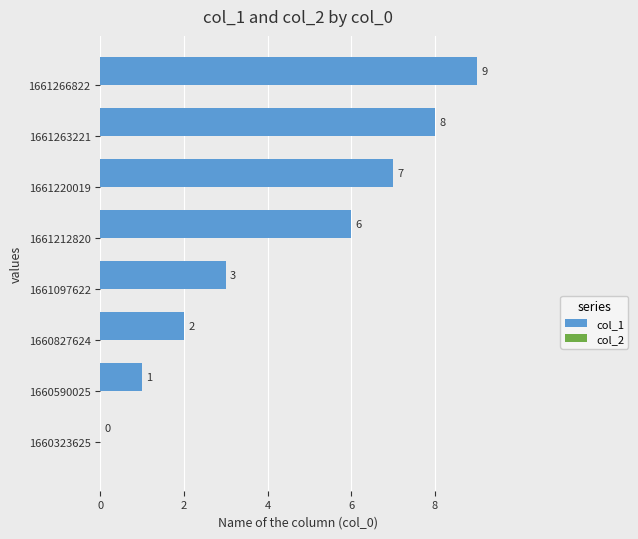

Does the chart contain stacked bars?

No